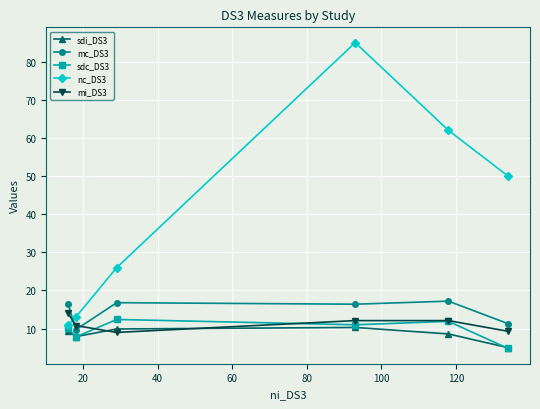

Which series has the widest spread of values?

nc_DS3